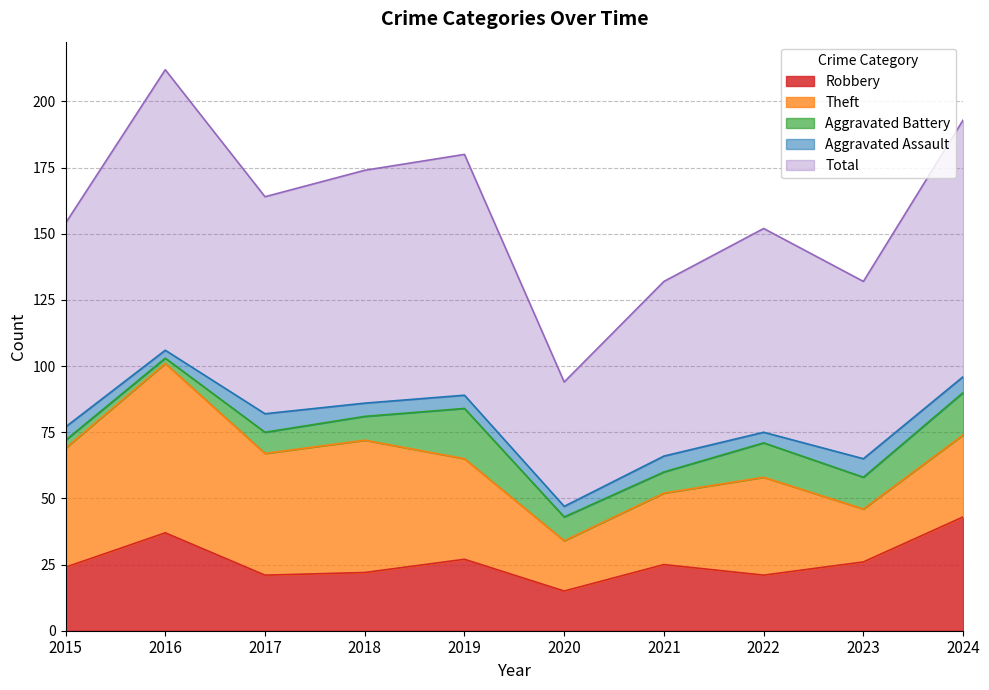

What is the value of the Aggravated Assault point at the 4th from the left?

5